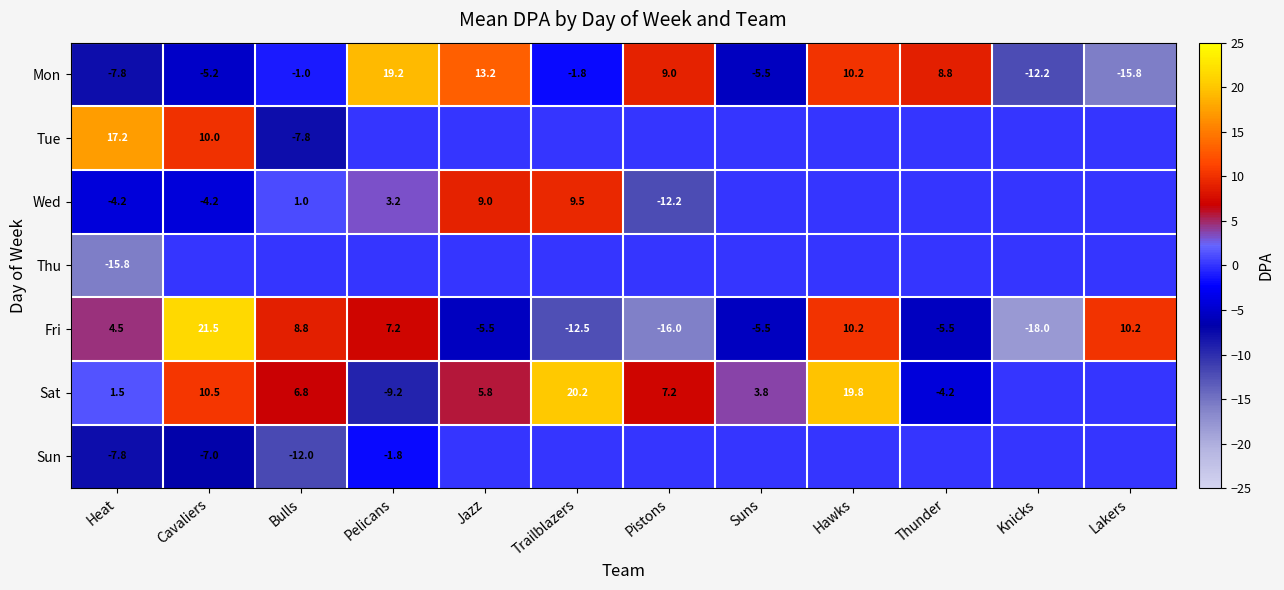

Is the value of Wed at Jazz greater than the value of Mon at Lakers?

Yes